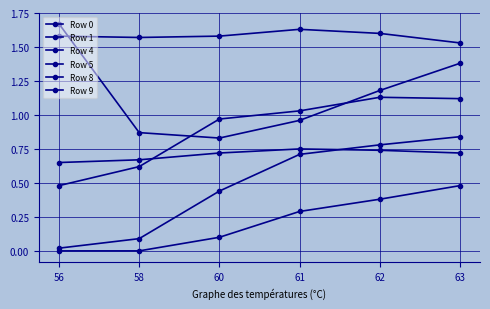

What is the minimum value for Row 4?

0.7